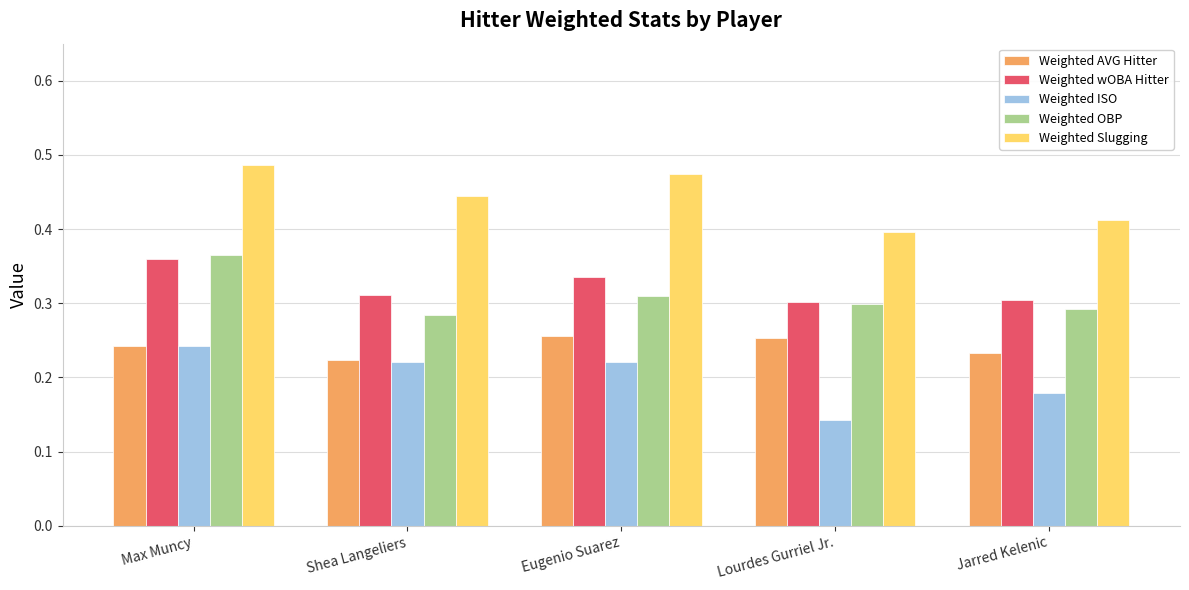

How many bars are there in each group?

5